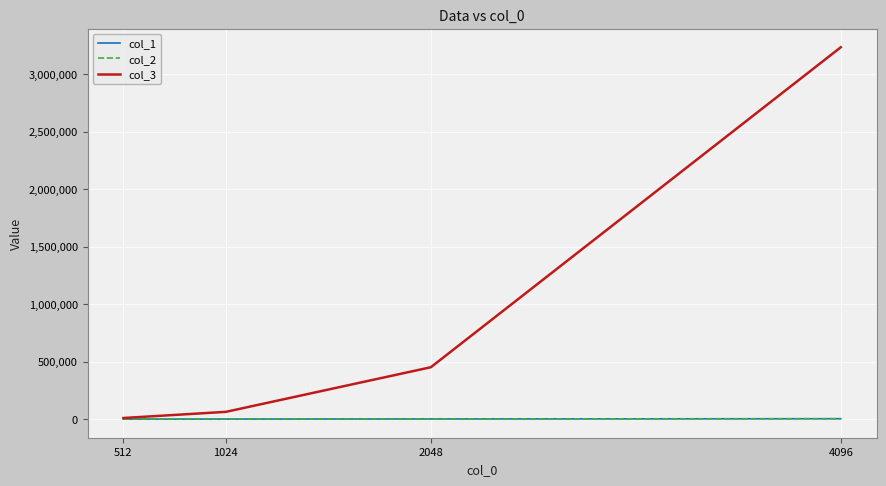

Reading left to right, what are all the values shown in this chart?

col_1: 512.0	1024.0	2048.0	4096.0
col_2: 512.0	1024.0	2048.0	4096.0
col_3: 10265.2	63821.0	451590.5	3233259.5